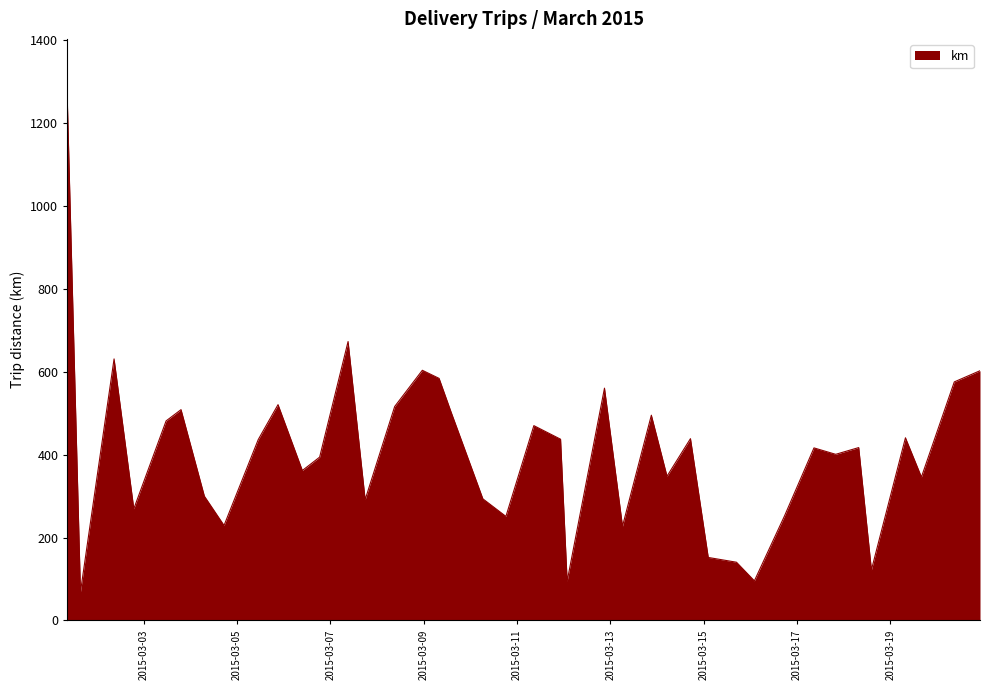

What is the smallest value displayed?

68.8